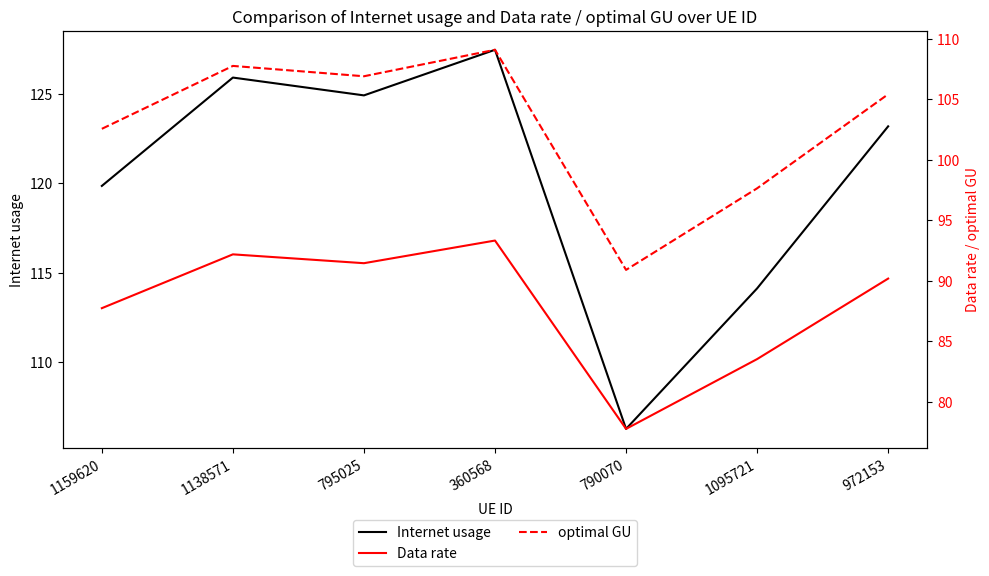

At which category is the sum across all series the highest?

360568